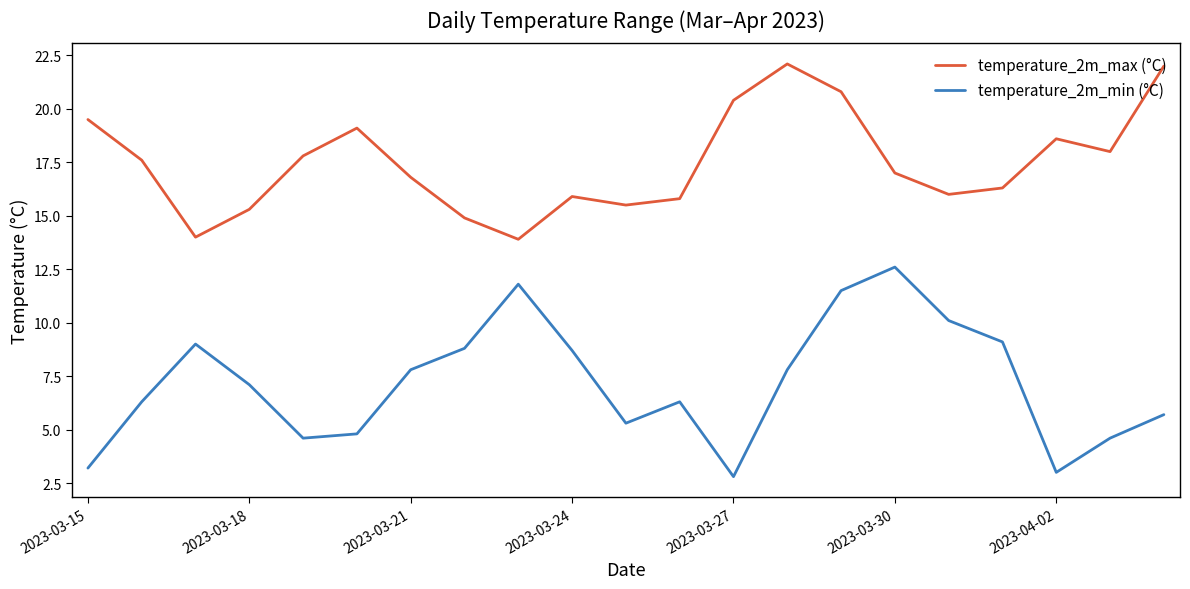

What is the difference between the second highest and minimum values in the temperature_2m_max (°C) series?

8.1